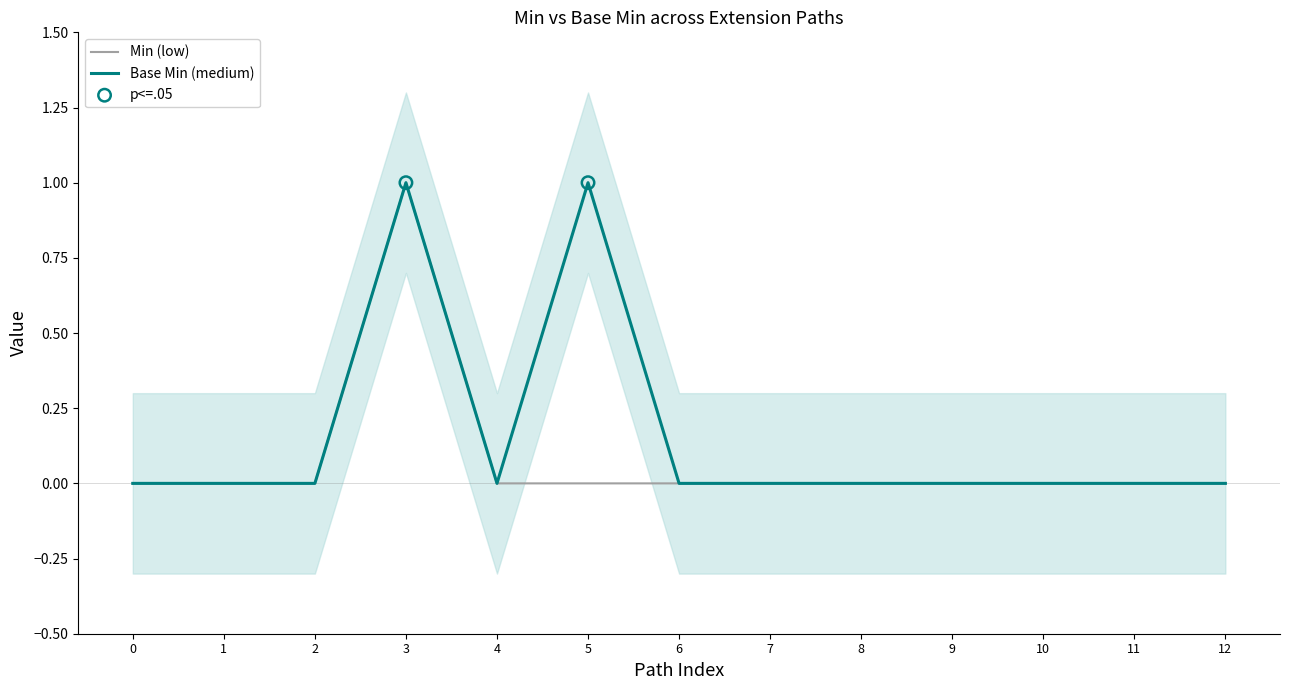

Which series reaches the maximum Y coordinate?

Min